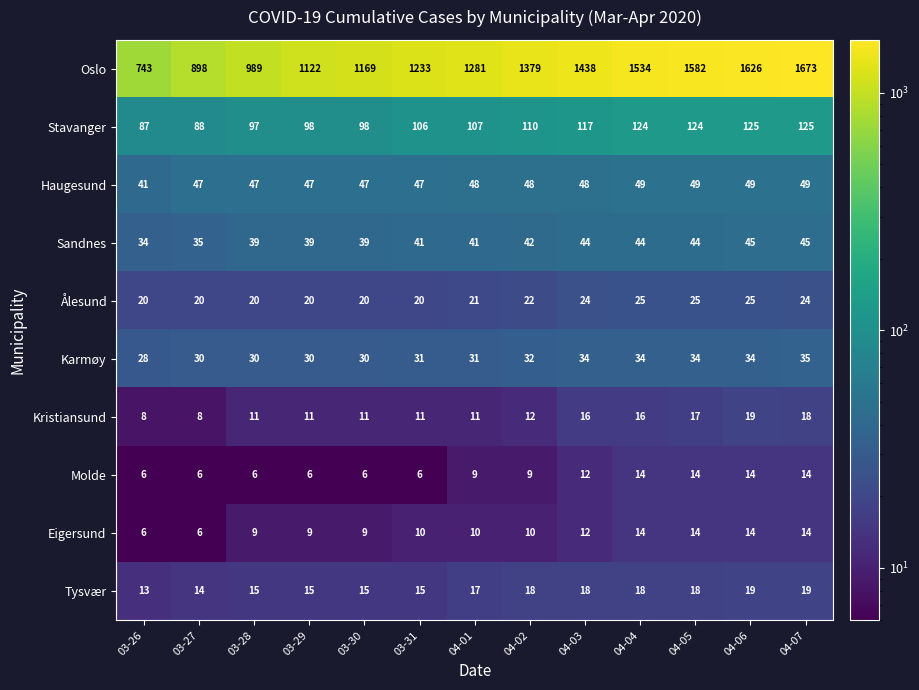

What is the approximate value of Ålesund at 04-05?

25